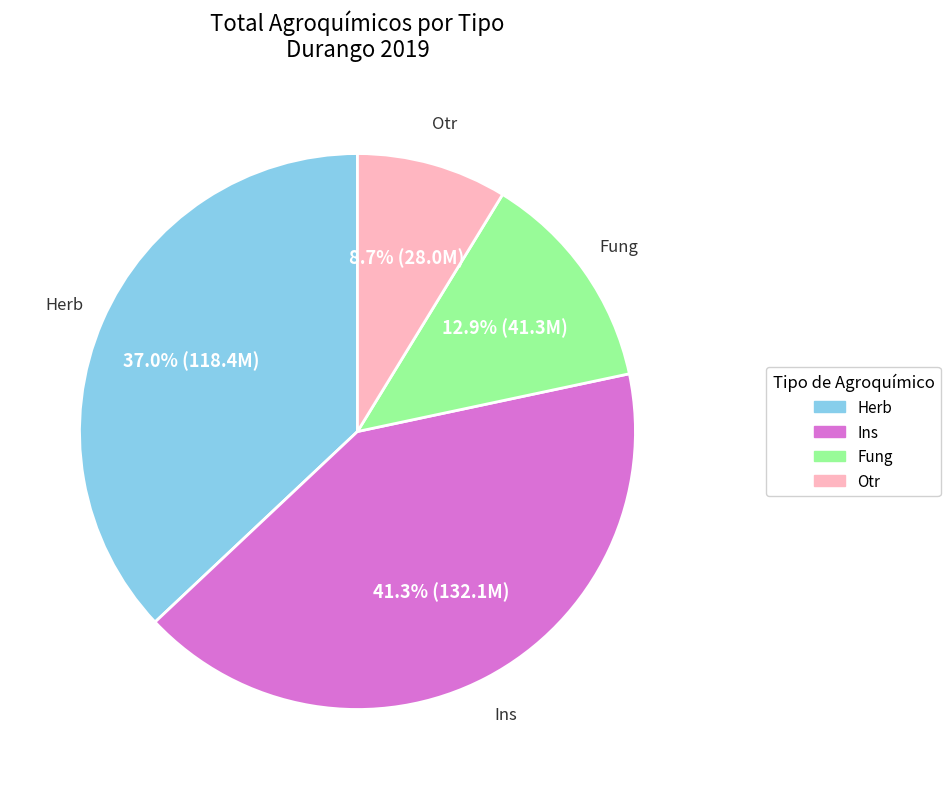

What percentage is the Otr slice, to the nearest percent?

9%